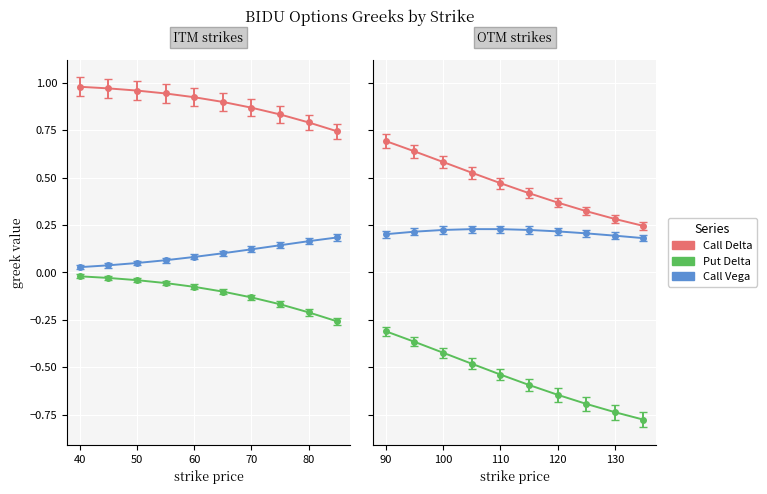

Reading left to right, transcribe all the data shown in this chart.

delta_call: 40=1.0	45=1.0	50=1.0	55=0.9	60=0.9	65=0.9	70=0.9	75=0.8	80=0.8	85=0.7	90=0.7	95=0.6	100=0.6	105=0.5	110=0.5	115=0.4	120=0.4	125=0.3	130=0.3	135=0.2
delta_put: 40=-0.0	45=-0.0	50=-0.0	55=-0.1	60=-0.1	65=-0.1	70=-0.1	75=-0.2	80=-0.2	85=-0.3	90=-0.3	95=-0.4	100=-0.4	105=-0.5	110=-0.5	115=-0.6	120=-0.6	125=-0.7	130=-0.7	135=-0.8
vega_call: 40=0.0	45=0.0	50=0.1	55=0.1	60=0.1	65=0.1	70=0.1	75=0.1	80=0.2	85=0.2	90=0.2	95=0.2	100=0.2	105=0.2	110=0.2	115=0.2	120=0.2	125=0.2	130=0.2	135=0.2